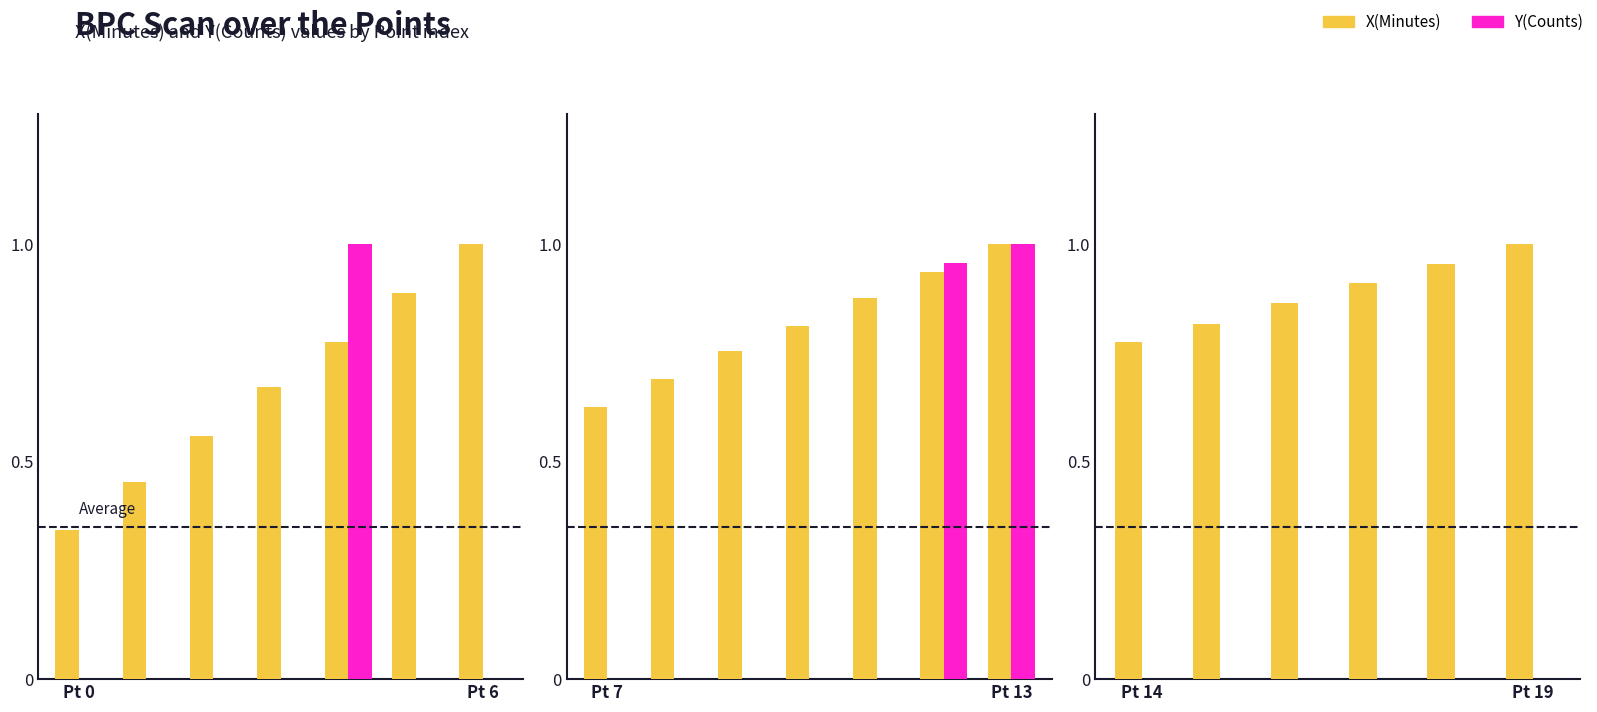

How many bars are there in each group?

2